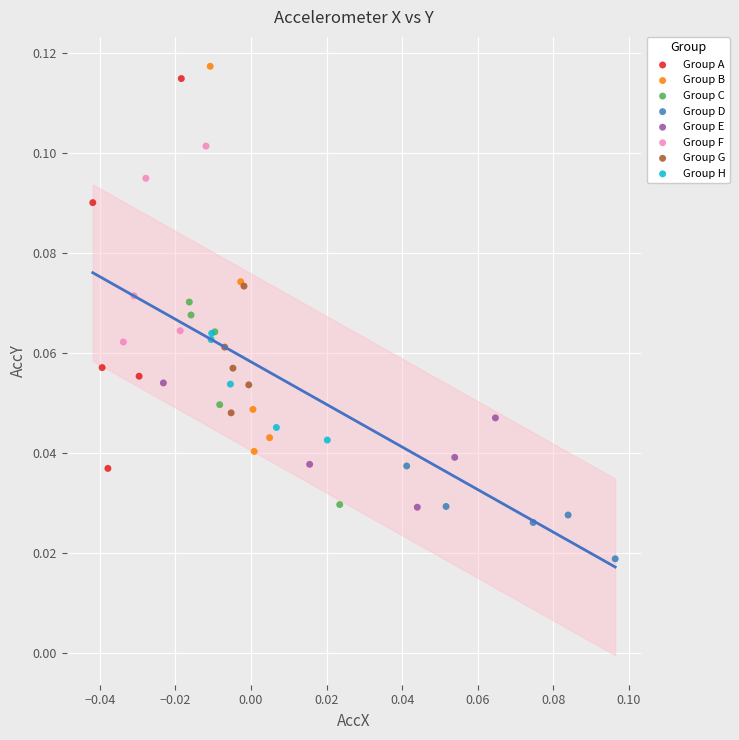

Which series reaches the maximum Y coordinate?

Group B